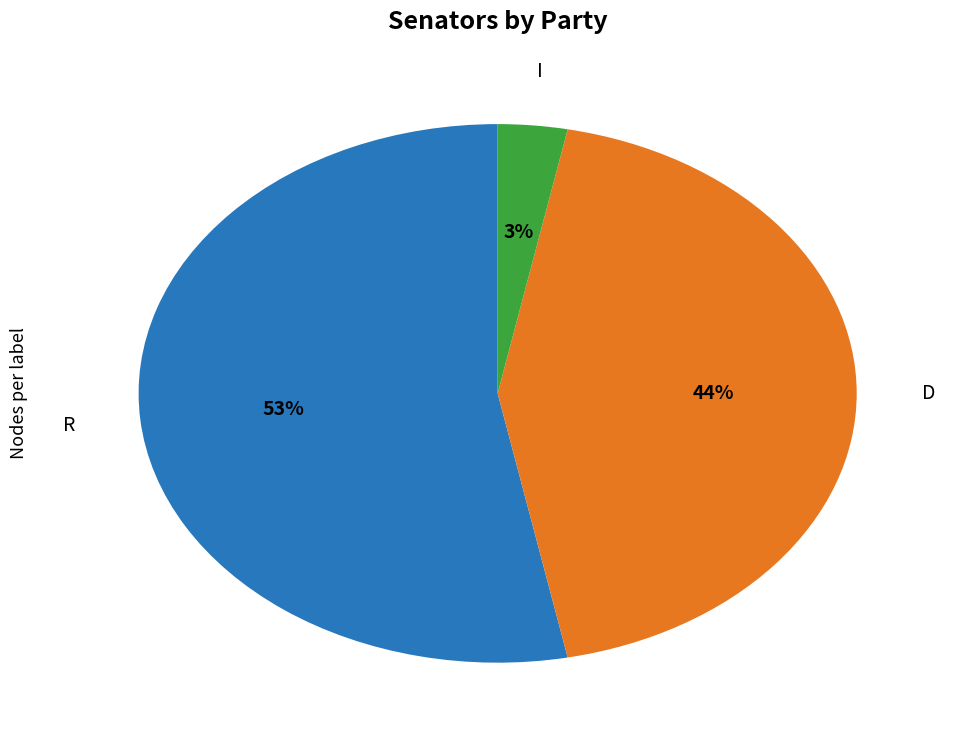

To the nearest percent, what is the difference between the largest and smallest slice percentages?

50%